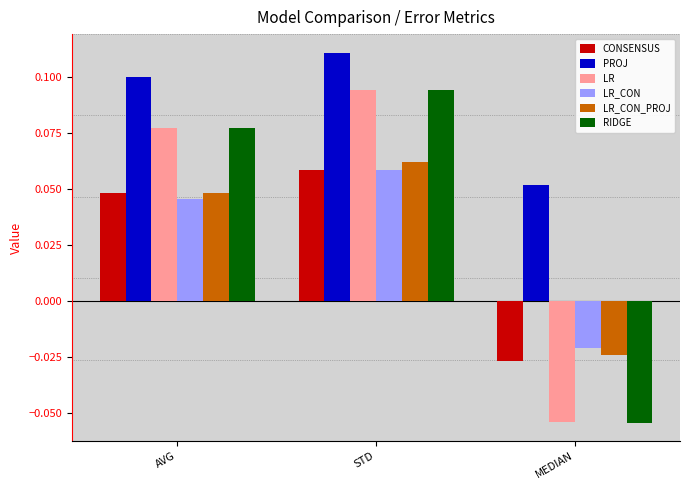

How many values in the LR_CON_PROJ series are below 0?

1